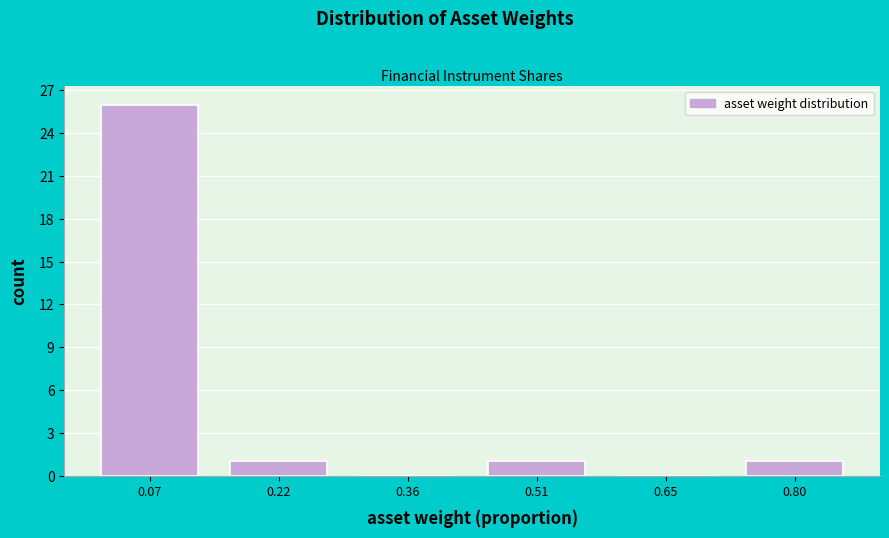

Over which range of the x-axis is the bar tallest?

0.00 to 0.14